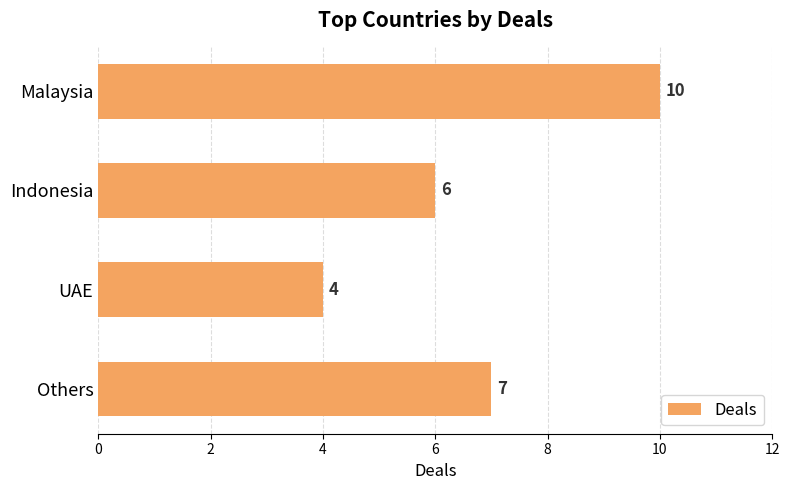

What is the average value?

7